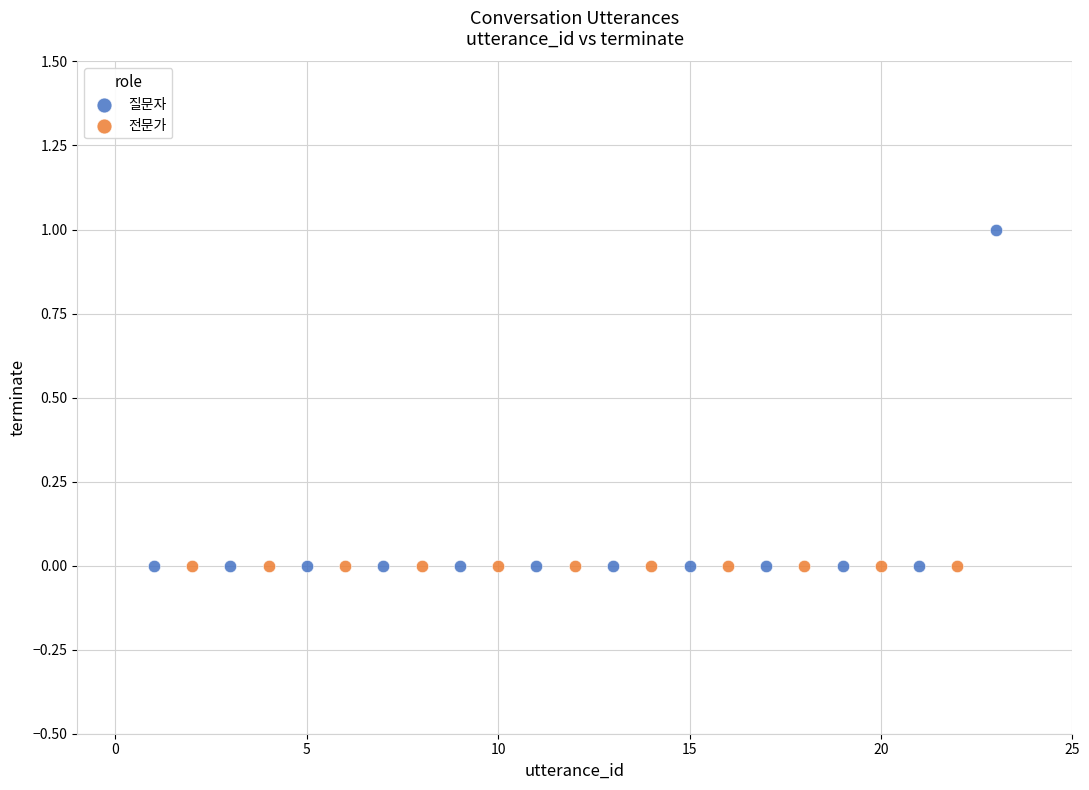

Which series reaches the maximum Y coordinate?

질문자